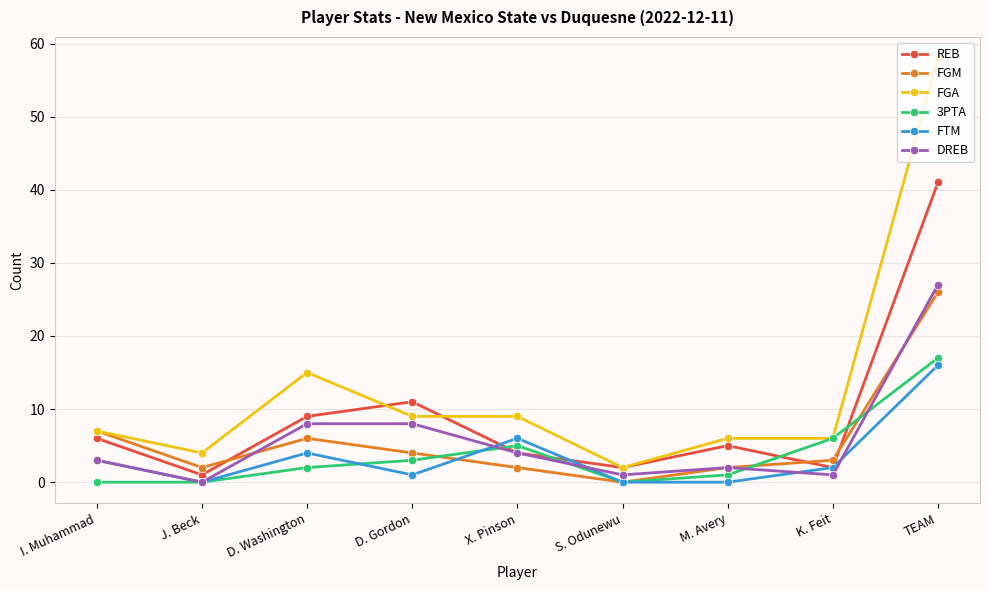

Between I. Muhammad and M. Avery, which series saw the biggest shift?

FGM